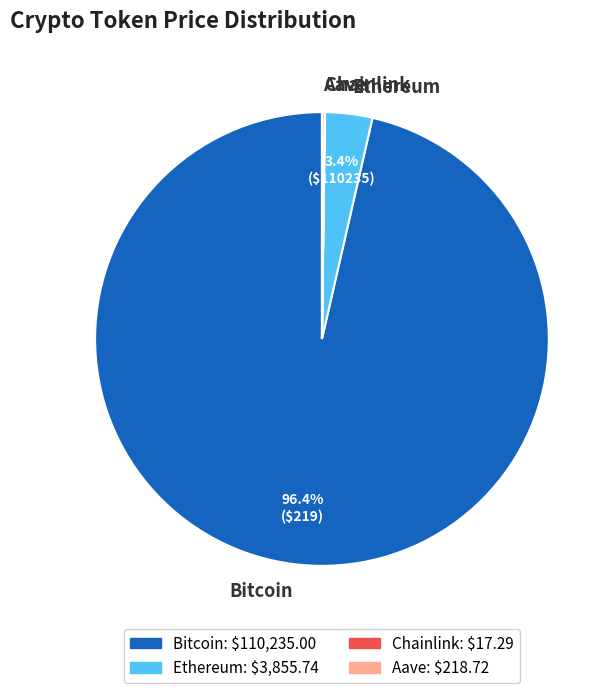

Is there a majority slice in this chart?

Yes